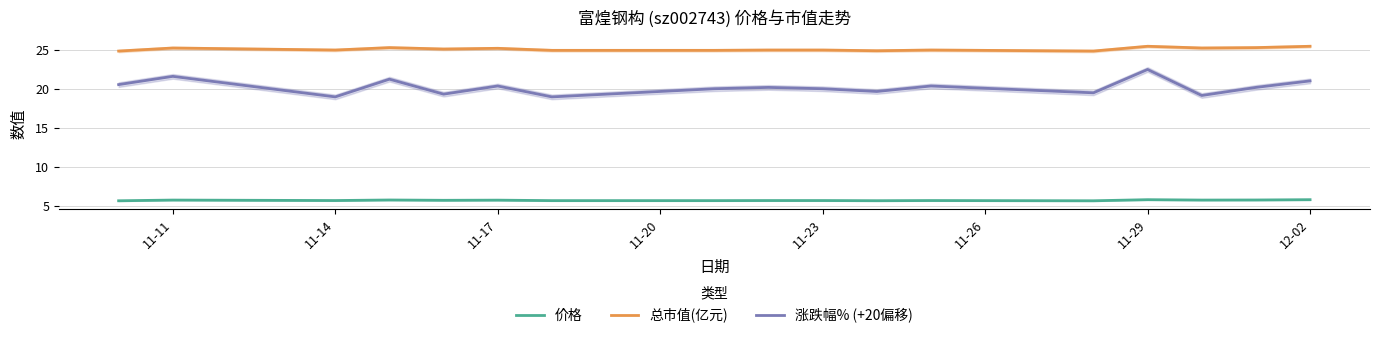

True or false: 价格 and 总市值(亿元) intersect in this chart.

False